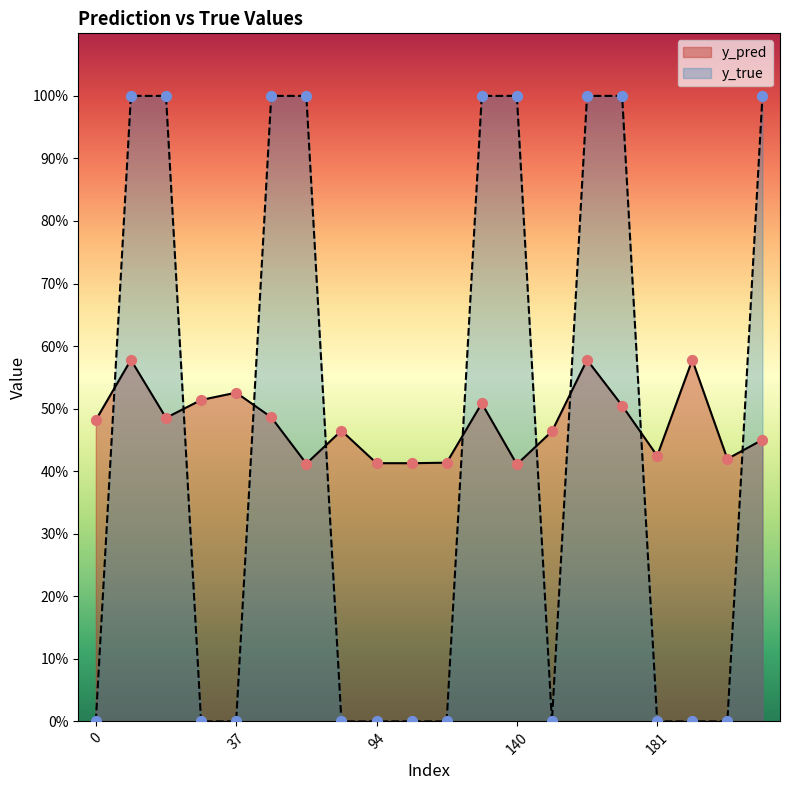

What are all the series names shown in the legend?

y_pred, y_true